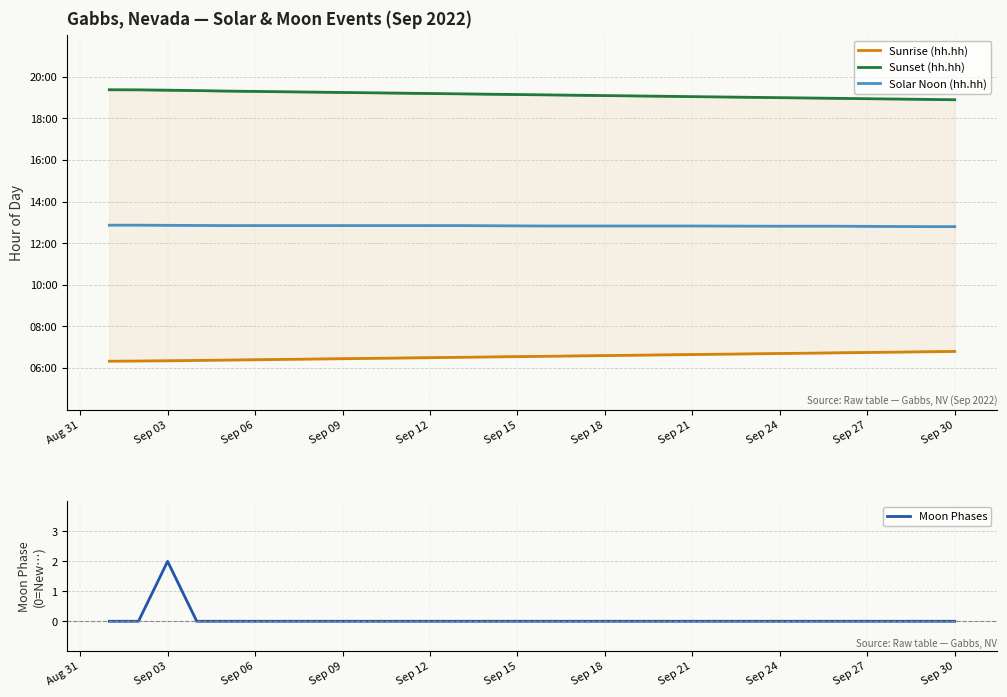

The Moon Phases series shows -1 at Sep 06. True or false?

False